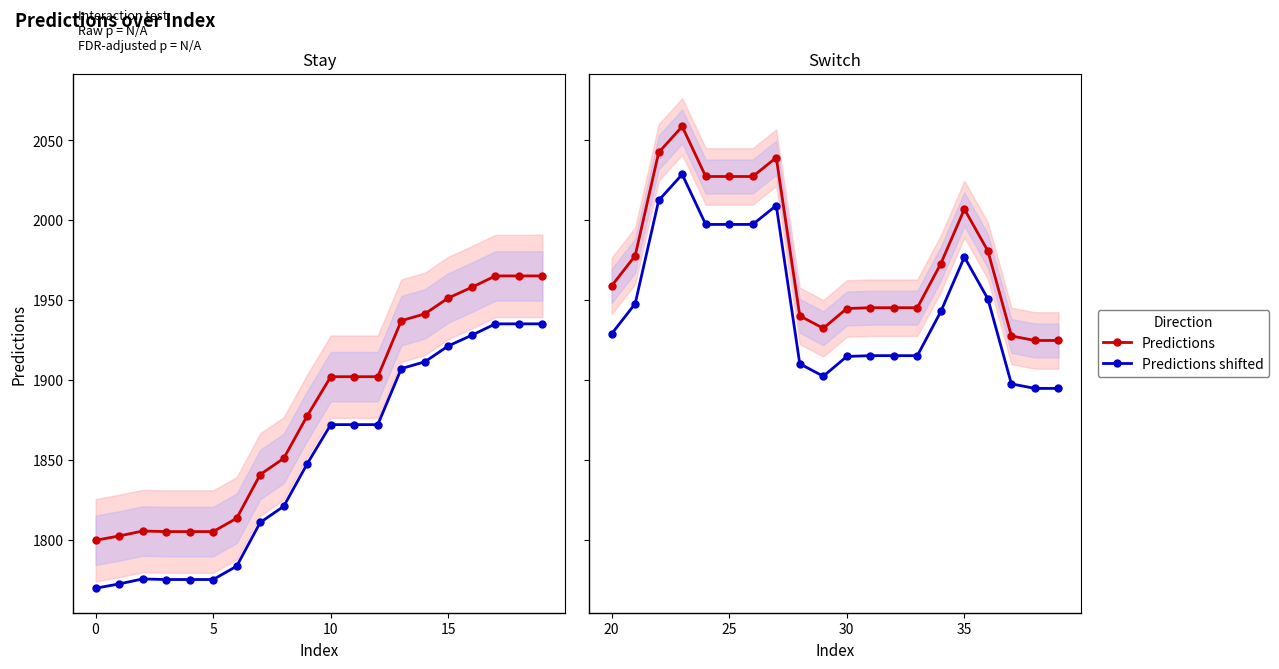

Reading right to left, extract all data points from this chart.

Predictions (Panel 1): 1965.0	1965.0	1965.0	1957.9	1951.2	1941.2	1937.0	1901.9	1901.9	1901.9	1877.5	1850.8	1840.7	1813.3	1805.0	1805.0	1805.0	1805.3	1802.2	1799.5
Predictions shifted (Panel 1): 1935.0	1935.0	1935.0	1927.9	1921.2	1911.2	1907.0	1871.9	1871.9	1871.9	1847.5	1820.8	1810.7	1783.3	1775.0	1775.0	1775.0	1775.3	1772.2	1769.5
Predictions: 1924.6	1924.6	1927.4	1980.6	2006.8	1972.7	1945.1	1945.1	1945.1	1944.6	1932.2	1940.0	2039.1	2027.2	2027.2	2027.2	2058.5	2042.2	1977.6	1958.8
Predictions shifted: 1894.6	1894.6	1897.4	1950.6	1976.8	1942.7	1915.1	1915.1	1915.1	1914.6	1902.2	1910.0	2009.1	1997.2	1997.2	1997.2	2028.5	2012.2	1947.6	1928.8